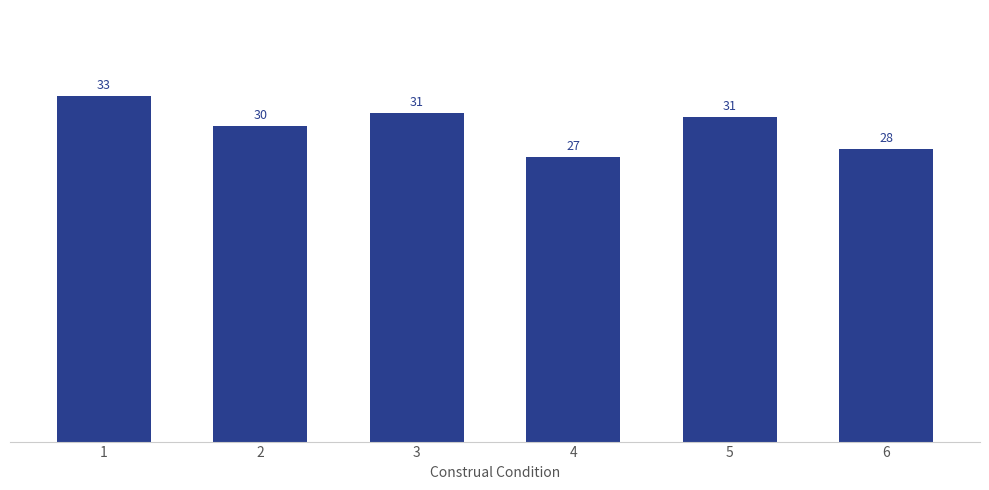

Reading left to right, extract all data points from this chart.

1=32.8	2=30.0	3=31.2	4=27.0	5=30.8	6=27.8